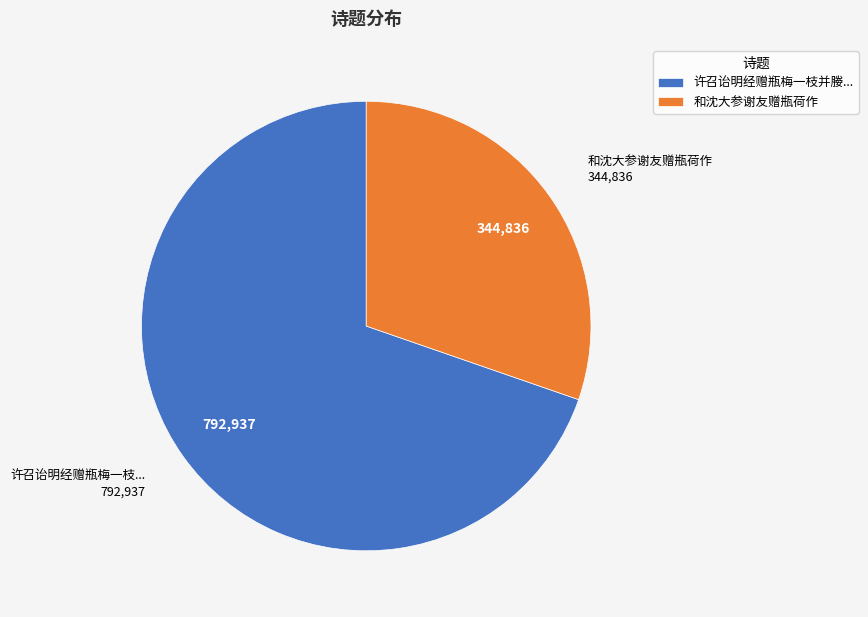

How many segments does this pie chart have?

2